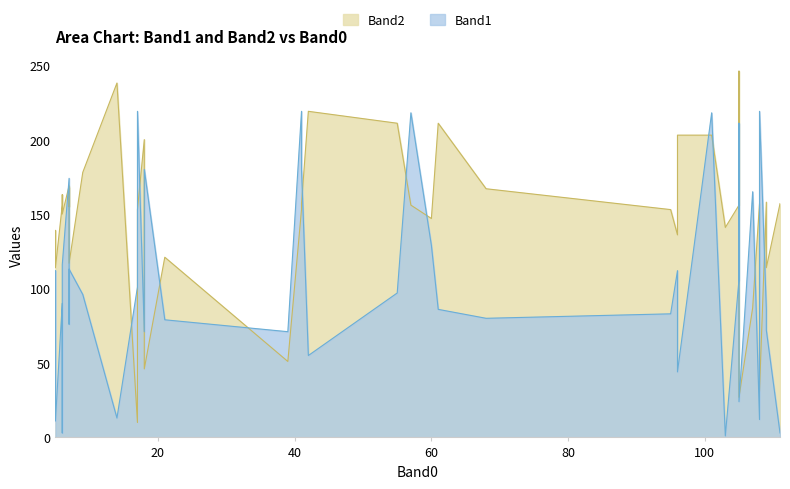

What is the spread (max minus min) of values at 19?

35